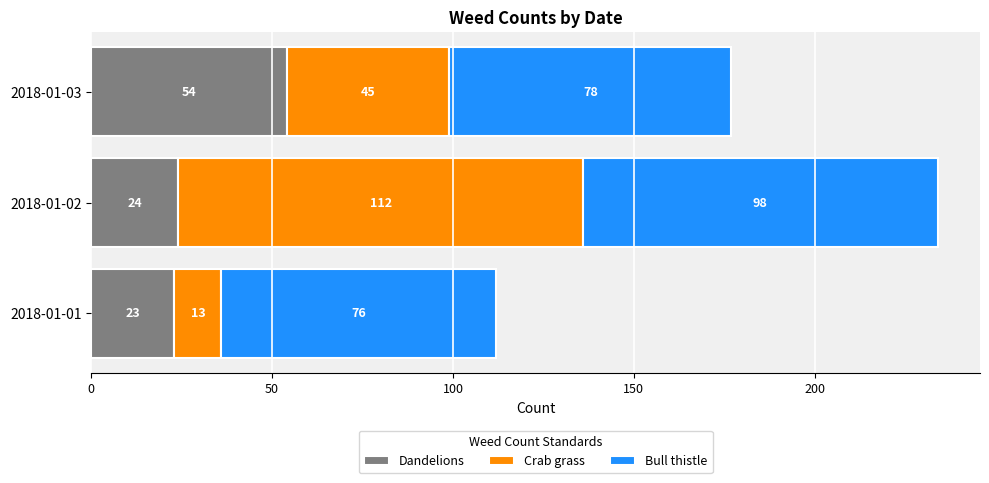

At which label does Dandelions reach its peak?

2018-01-03